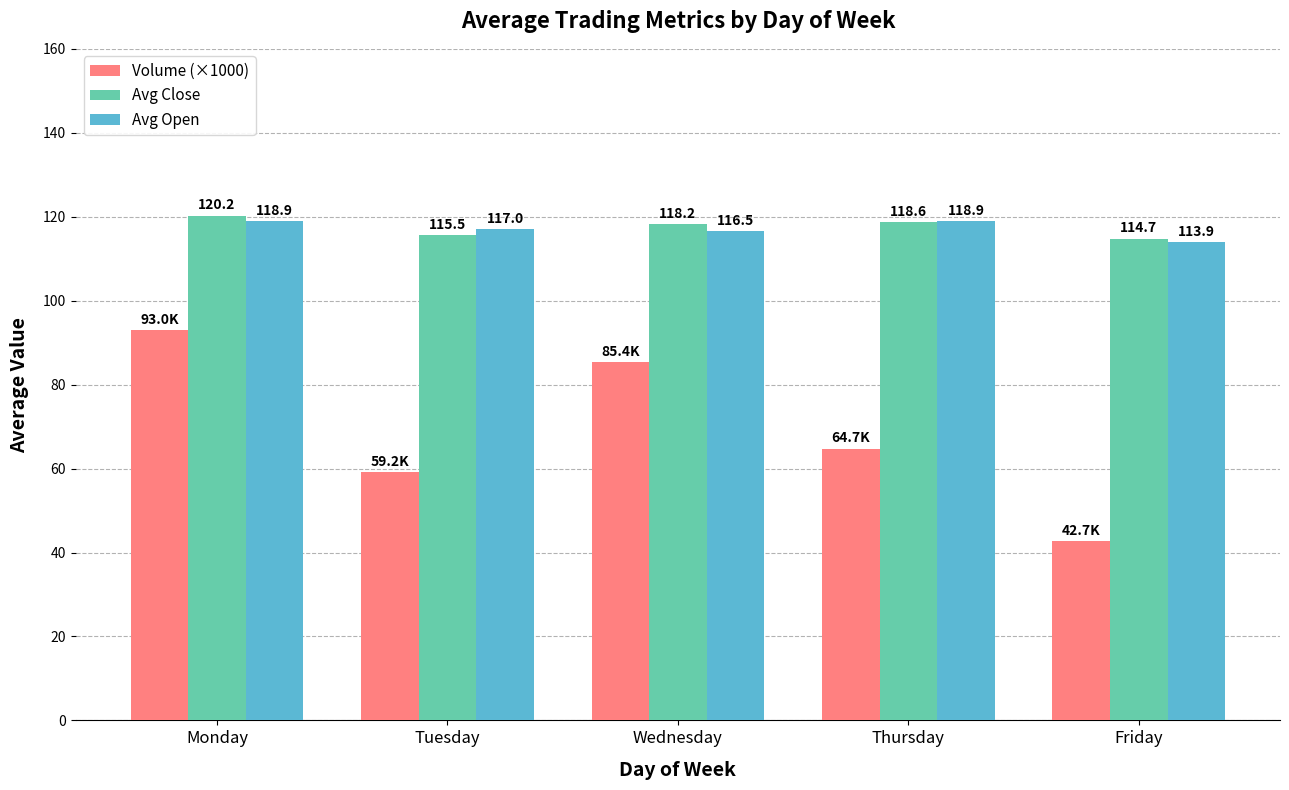

At which category does the chart reach its minimum across all series?

Friday